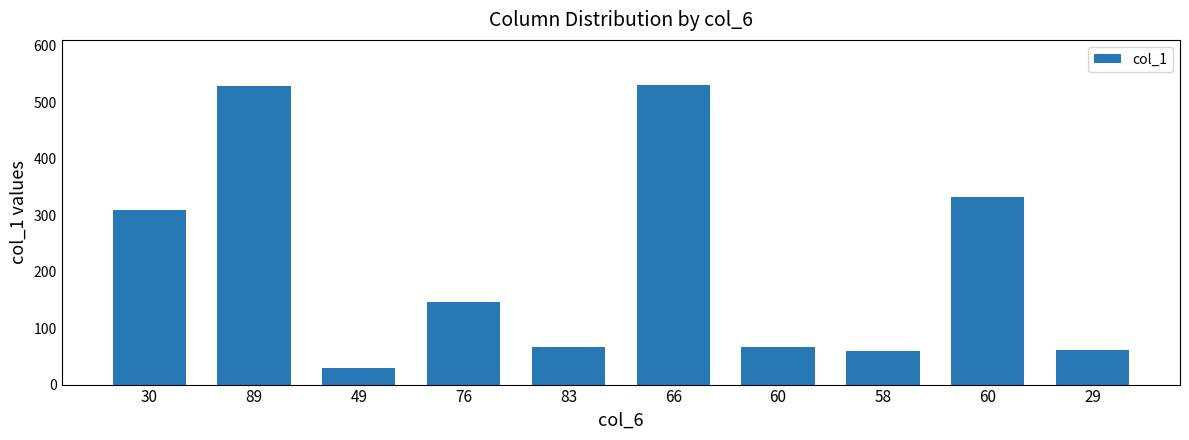

What is the sum of all values?

2132